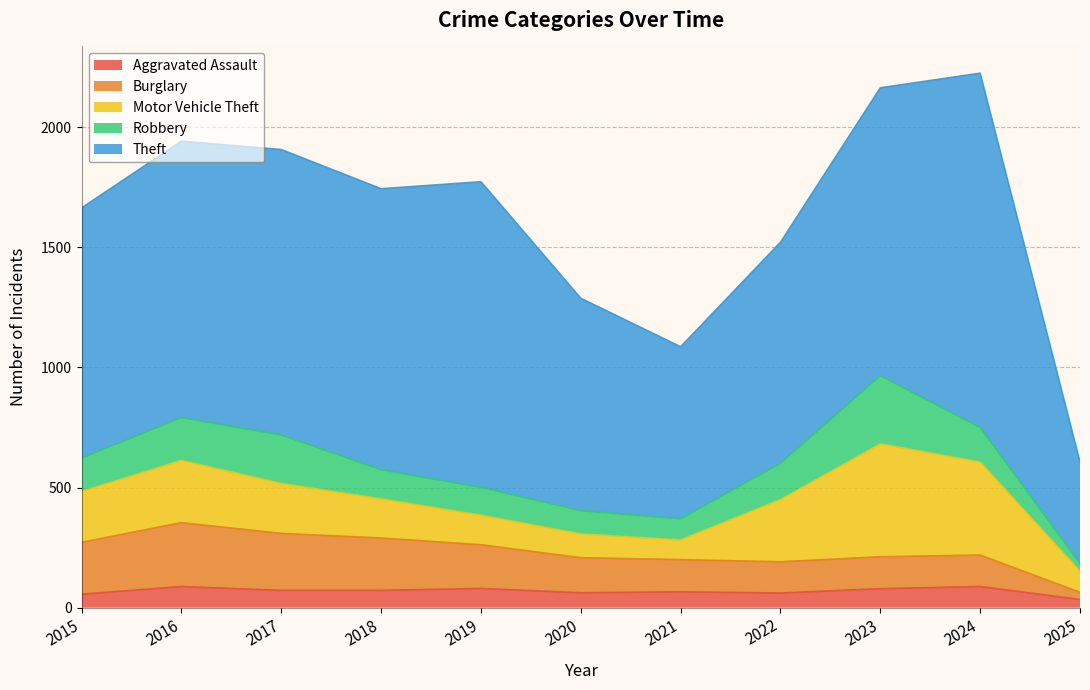

Read the Motor Vehicle Theft value at 2020, to the nearest 10.

100